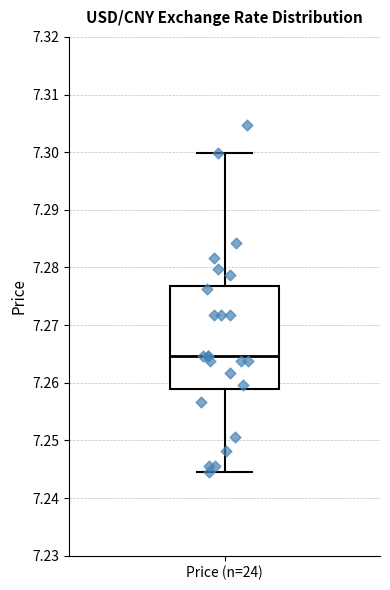

Read this box plot against the y-axis: the position of the median line, the range covered by the box, and the ends of both whiskers. The values are not printed on the chart, so give them approximately, as read against the axis.

median 7.265, box 7.259 to 7.277, whiskers 7.245 to 7.300